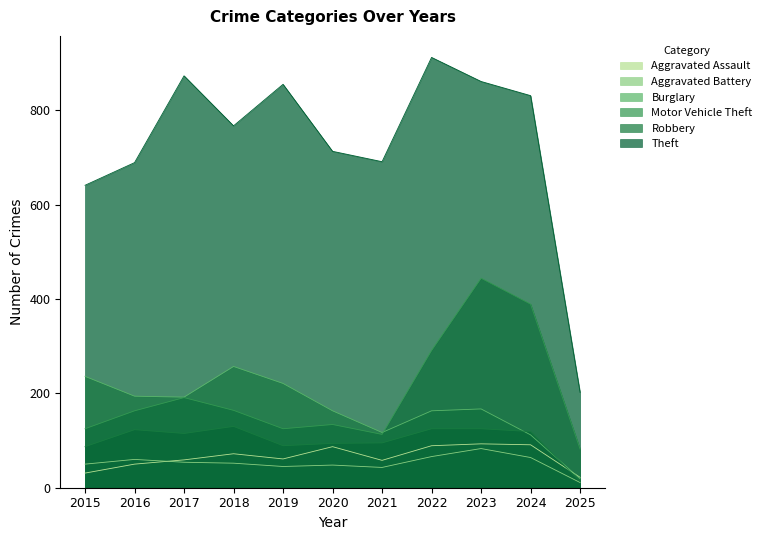

What is the difference between the second highest and minimum values in the Burglary series?

217